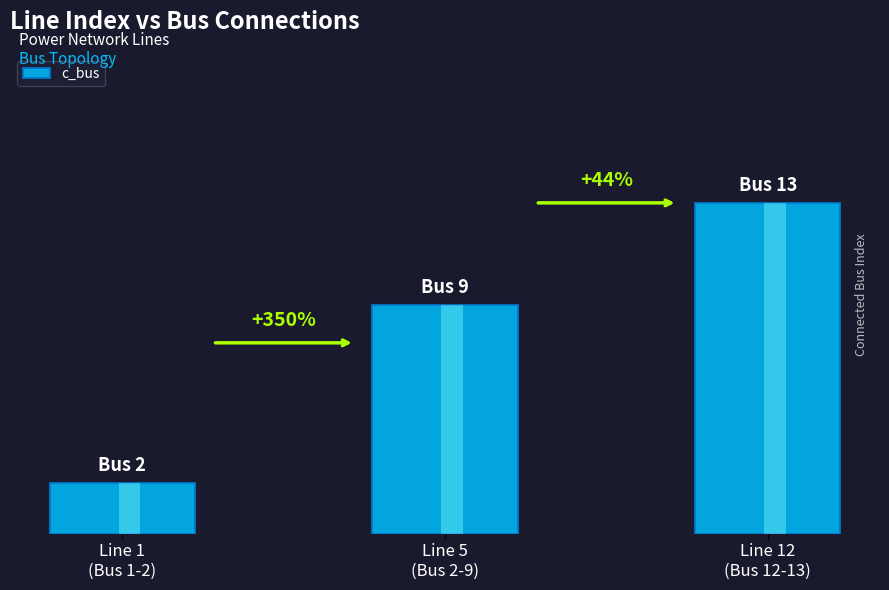

Count the values in the range 2 to 13.

3